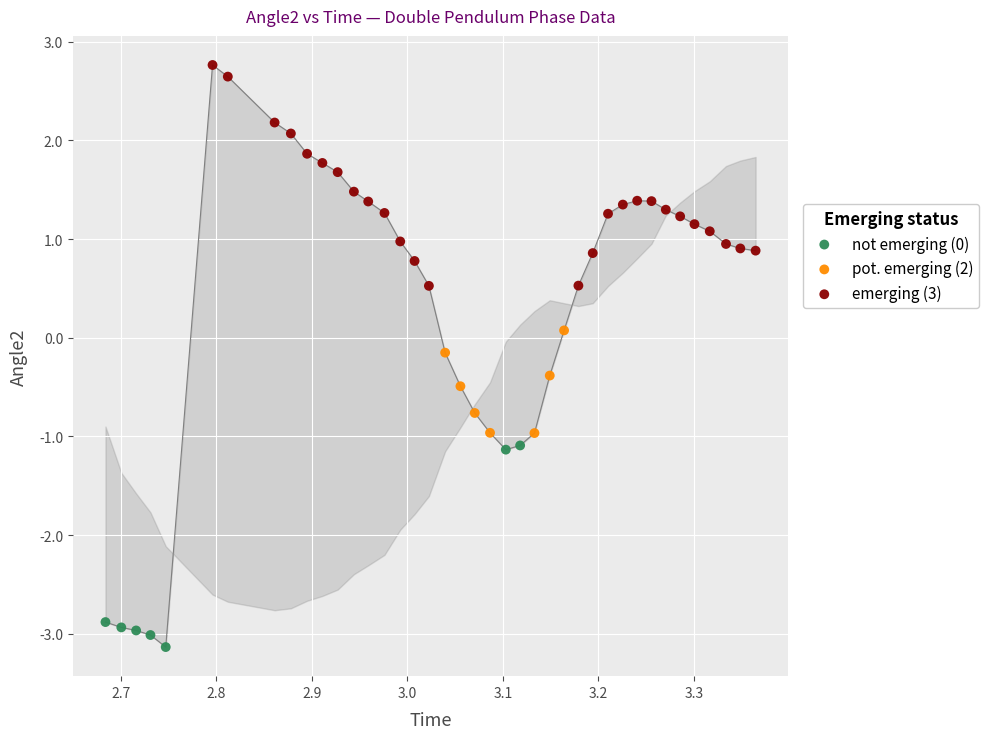

Which series reaches the minimum Y coordinate?

not emerging (0)